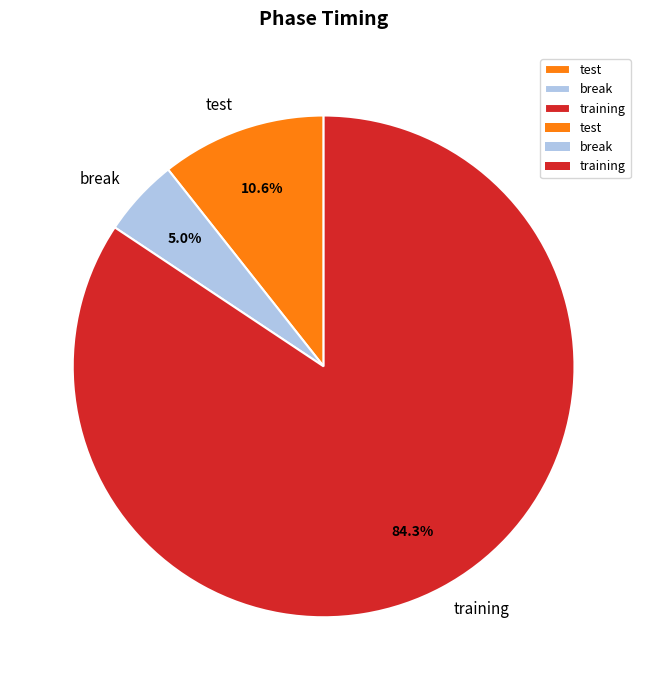

Rank the categories by value from highest to lowest.

training, test, break